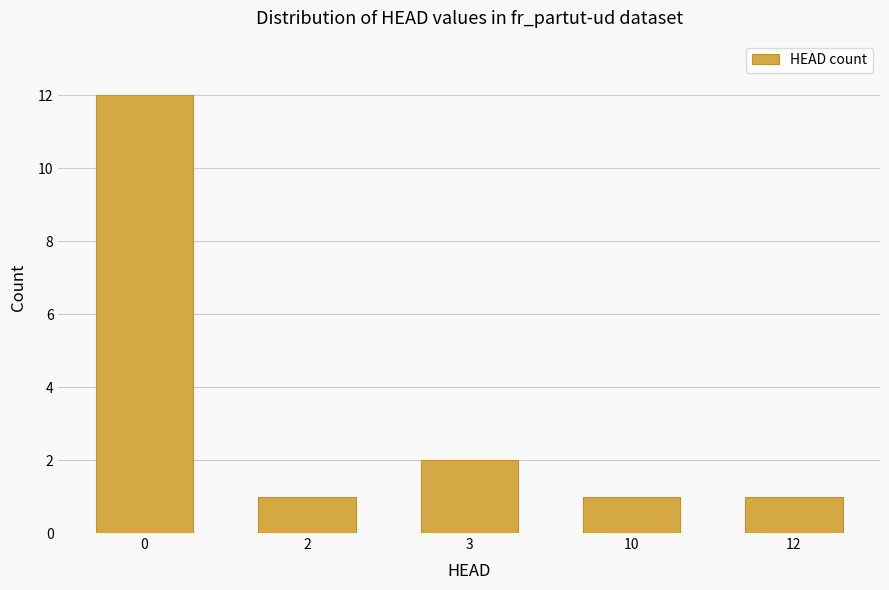

The value at 10 is 0. True or false?

False